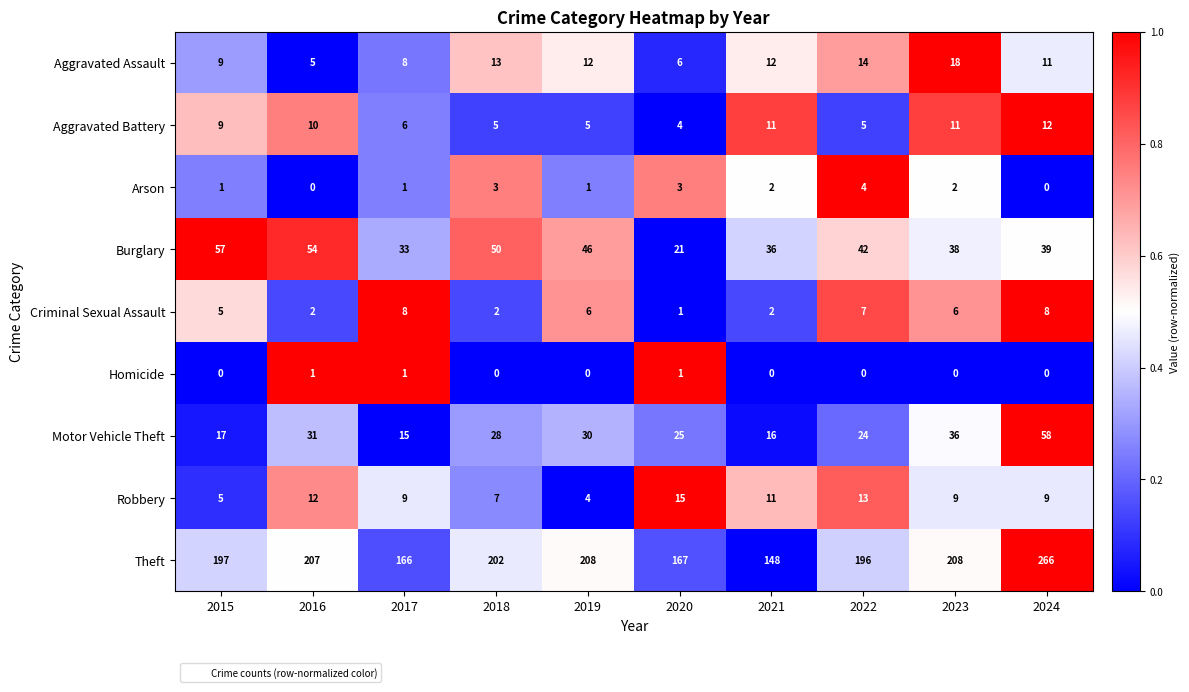

The value of Criminal Sexual Assault at 2015 is 3. True or false?

False